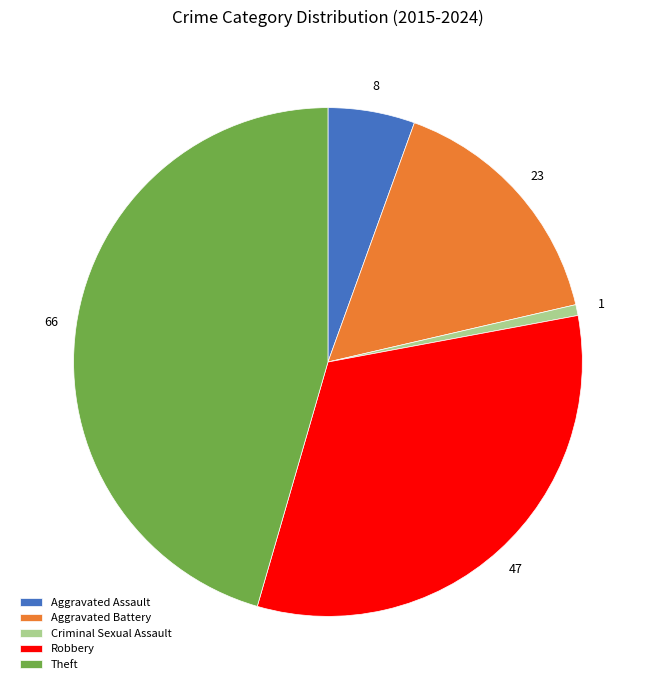

Is there a majority slice in this chart?

No